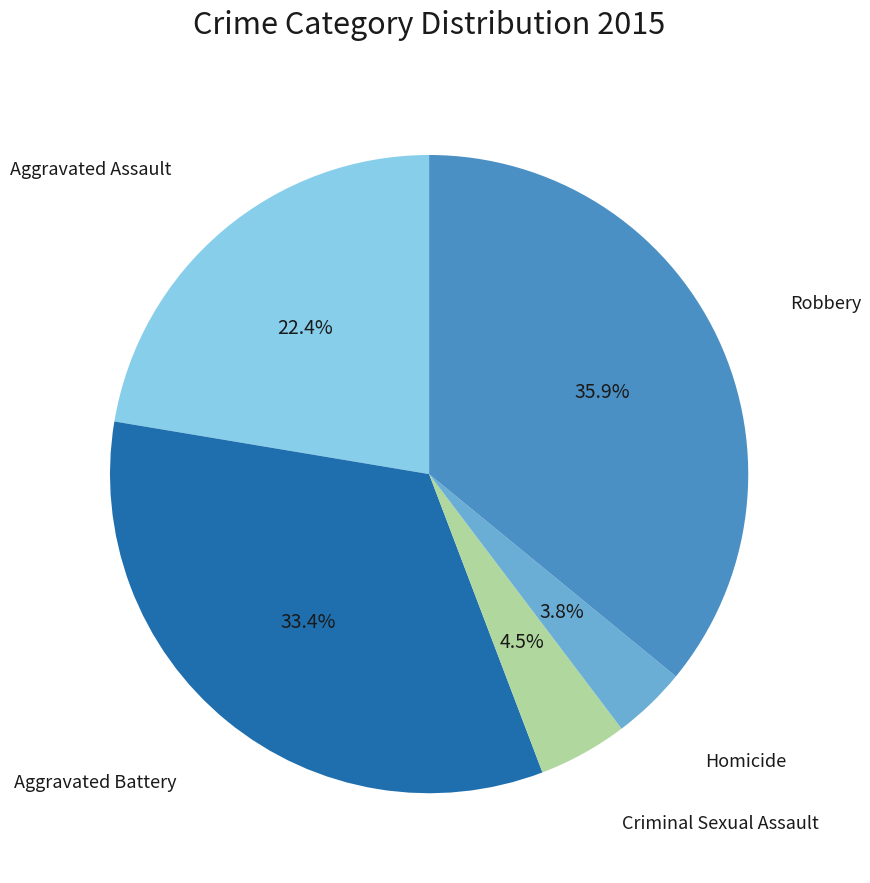

Combined, what portion of the pie is Robbery and Aggravated Battery?

69.3%